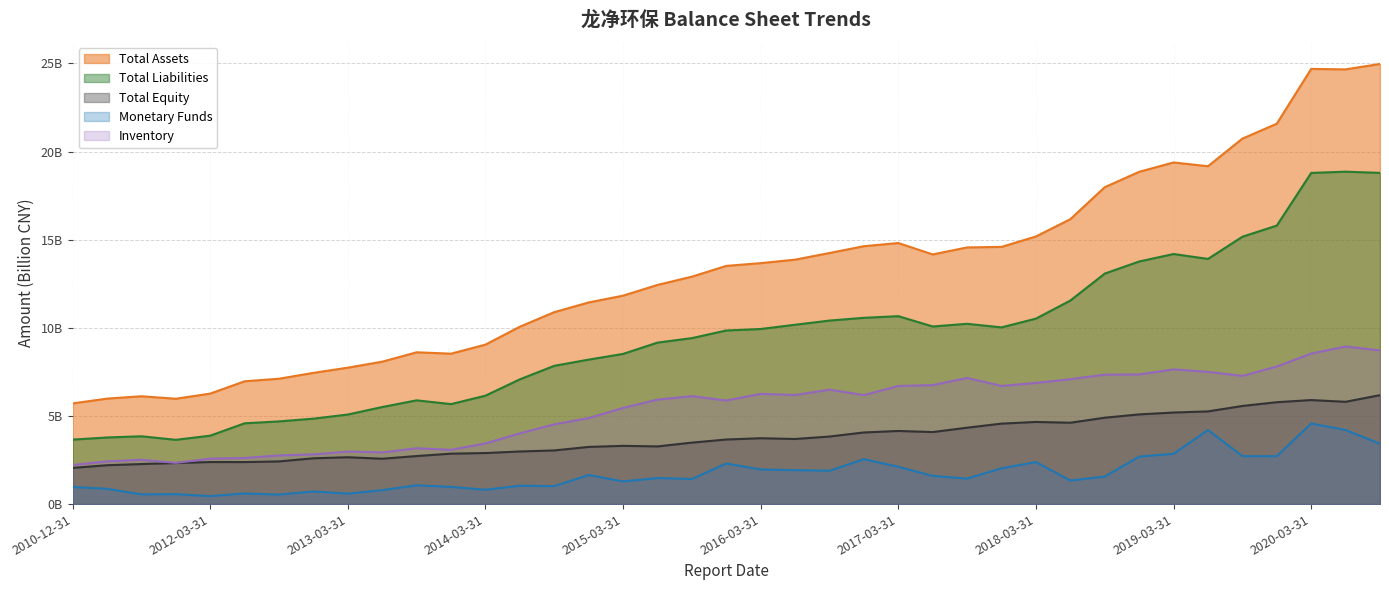

How many lines are shown in the chart?

5